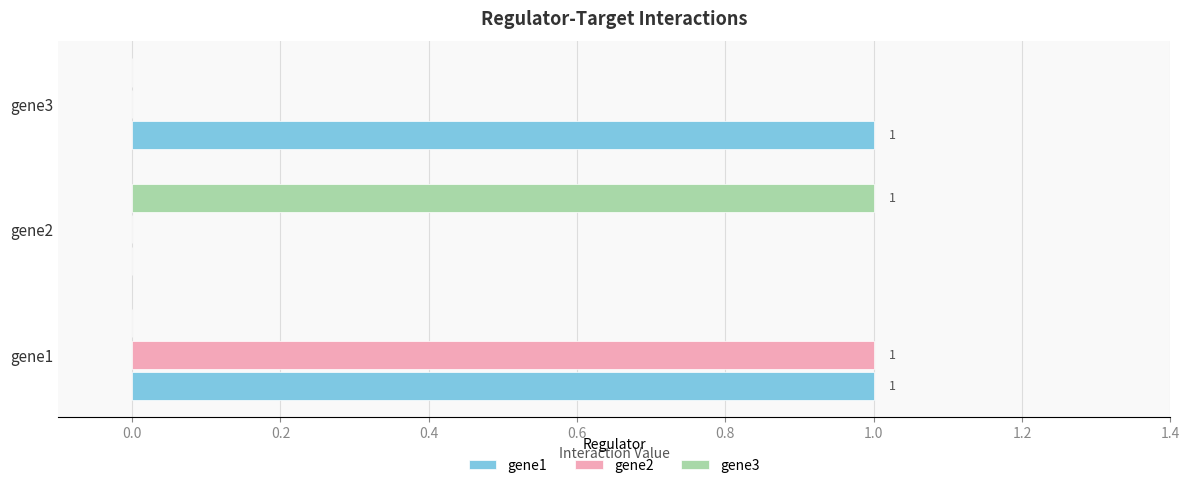

True or false: gene1 has a value of 0 at gene2.

True